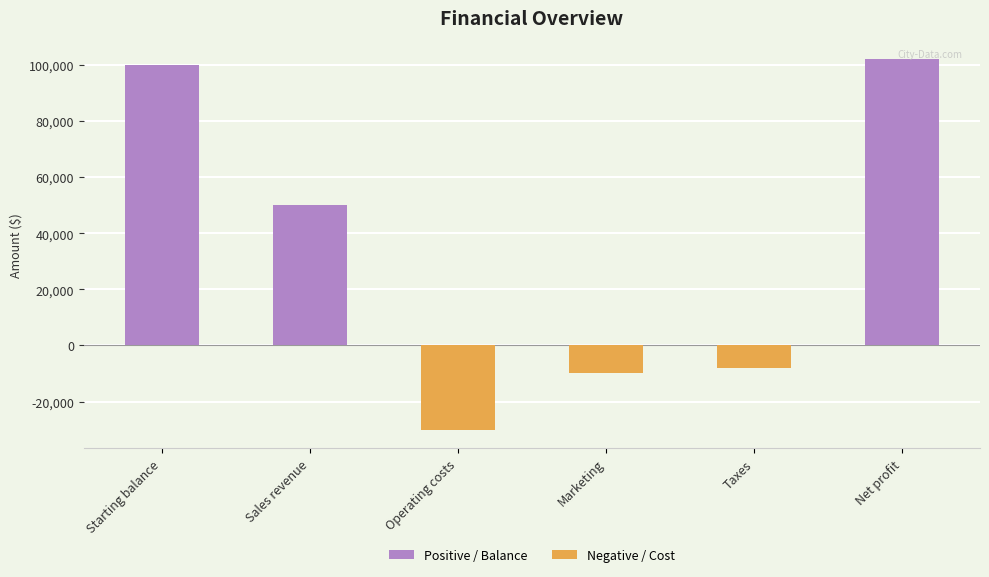

How many values are above zero?

3